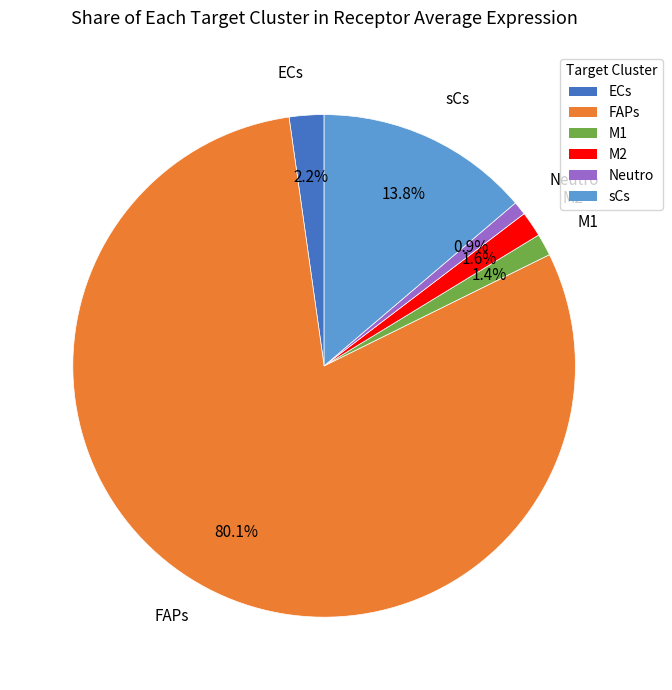

Do Neutro and ECs together represent more than half of the pie?

No